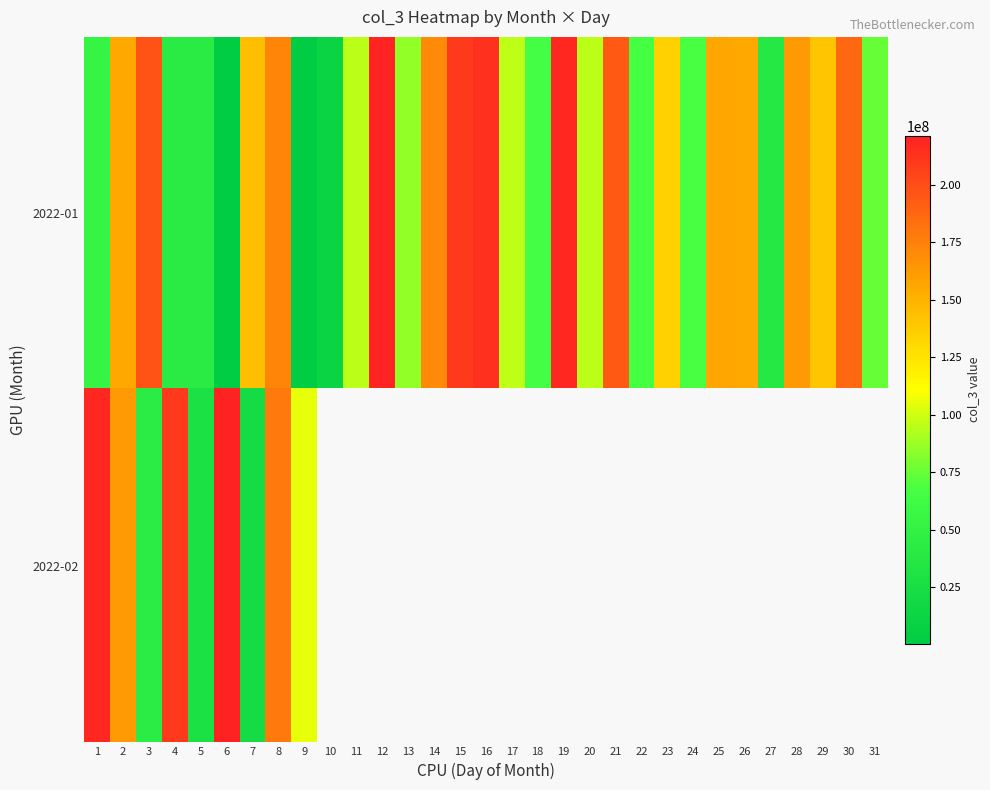

The 2022-02 series shows 114129329.2 at 4. True or false?

False